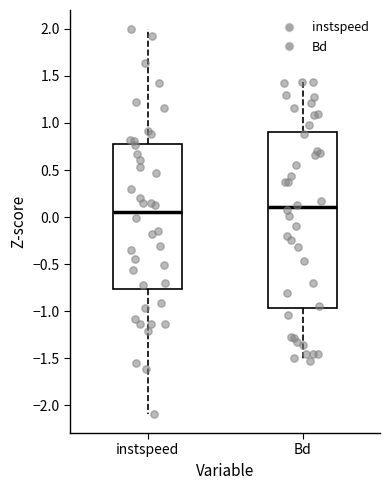

Where does the upper whisker of the box for Bd end on the y-axis? The values are not printed on the chart, so give them approximately, as read against the axis.

1.45